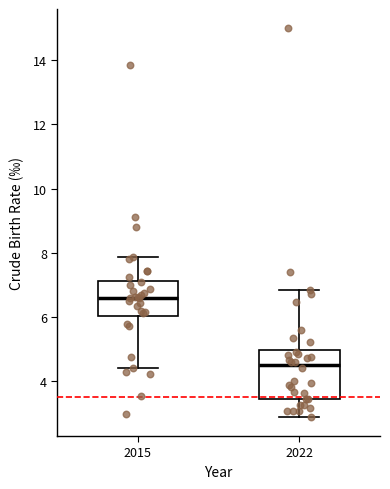

Reading left to right, transcribe this box plot: for each box, give where its median line is, the range the box spans, and where its two whiskers end, as read against the y-axis. The values are not printed on the chart, so give them approximately, as read against the axis.

2015: median 6.6, box 6.0 to 7.2, whiskers 4.4 to 7.8
2022: median 4.6, box 3.4 to 5.0, whiskers 3.0 to 6.8